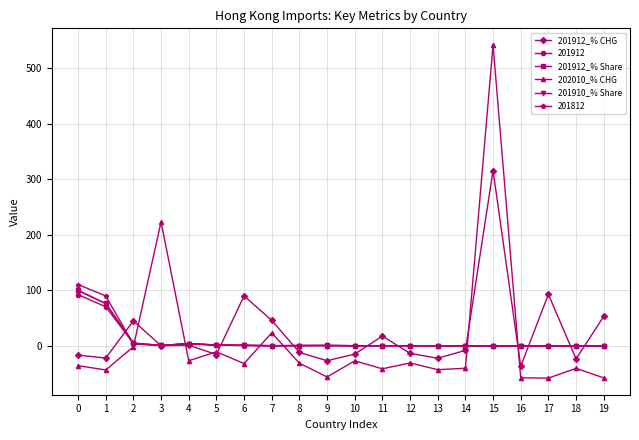

True or false: 201912_% Share has more than 0 interior local peaks.

True